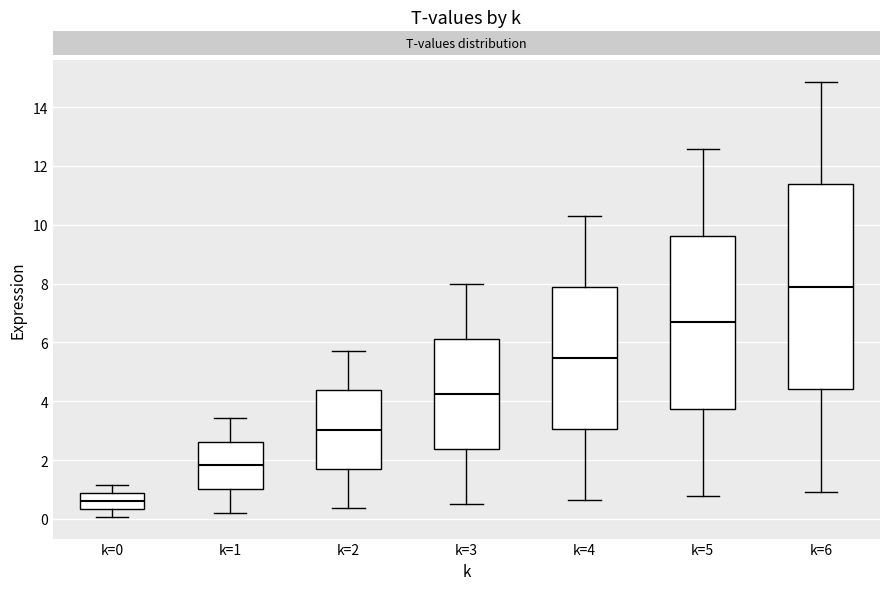

Comparing the boxes themselves (not the whiskers), which one is the tallest?

k=6